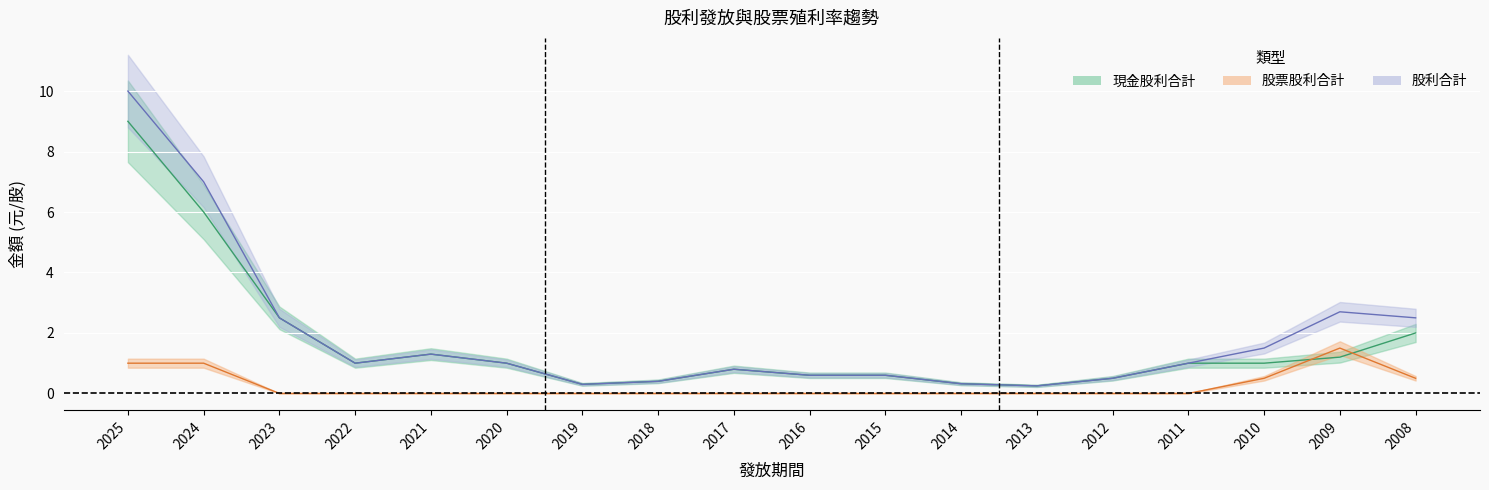

Between 2009 and 2020, which is larger?

2009